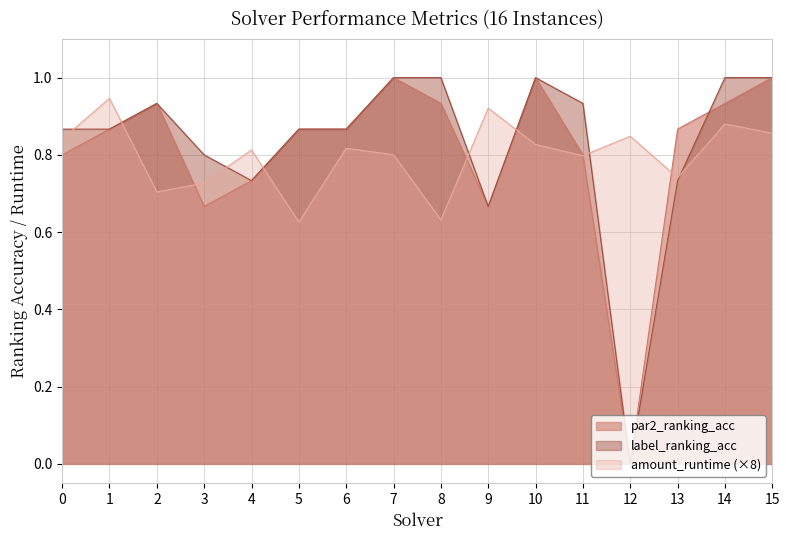

How many distinct data groups are displayed?

3